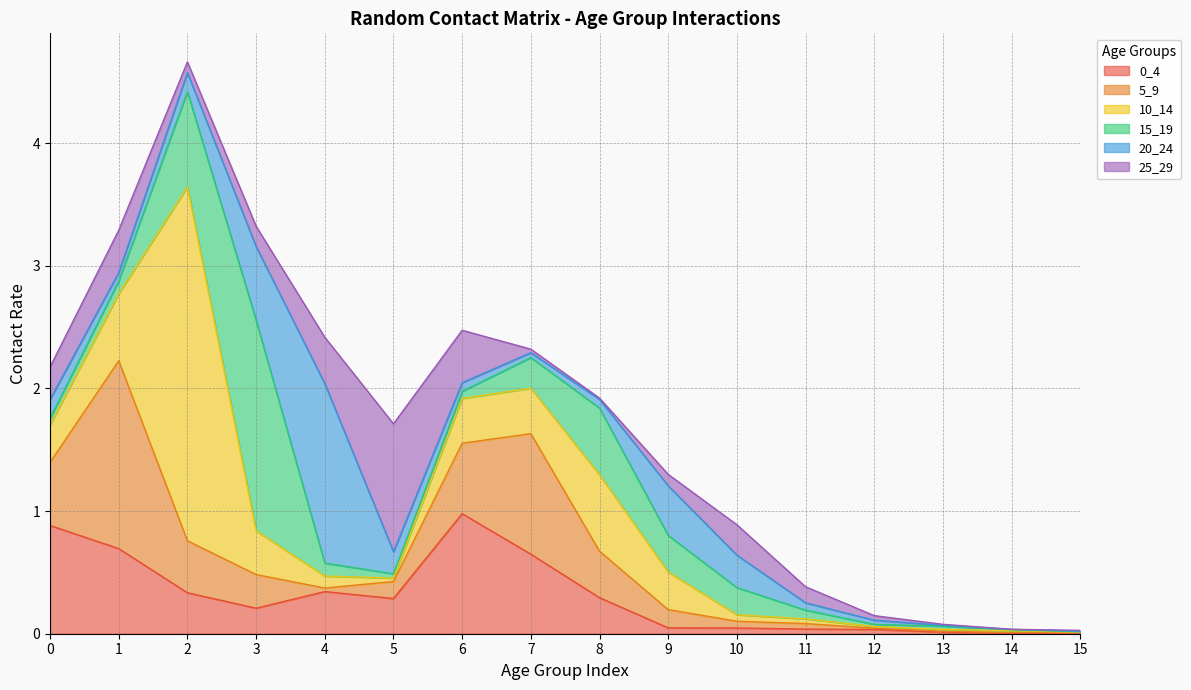

Reading right to left, what are all the values shown in this chart?

0_4: 15=0.0	14=0.0	13=0.0	12=0.0	11=0.0	10=0.0	9=0.0	8=0.3	7=0.6	6=1.0	5=0.3	4=0.3	3=0.2	2=0.3	1=0.7	0=0.9
5_9: 15=0.0	14=0.0	13=0.0	12=0.0	11=0.0	10=0.1	9=0.1	8=0.4	7=1.0	6=0.6	5=0.1	4=0.0	3=0.3	2=0.4	1=1.5	0=0.5
10_14: 15=0.0	14=0.0	13=0.0	12=0.0	11=0.0	10=0.1	9=0.3	8=0.6	7=0.4	6=0.4	5=0.0	4=0.1	3=0.4	2=2.9	1=0.5	0=0.3
15_19: 15=0.0	14=0.0	13=0.0	12=0.0	11=0.1	10=0.2	9=0.3	8=0.5	7=0.3	6=0.1	5=0.0	4=0.1	3=1.7	2=0.8	1=0.1	0=0.1
20_24: 15=0.0	14=0.0	13=0.0	12=0.0	11=0.1	10=0.3	9=0.4	8=0.1	7=0.0	6=0.1	5=0.2	4=1.5	3=0.6	2=0.2	1=0.1	0=0.2
25_29: 15=0.0	14=0.0	13=0.0	12=0.0	11=0.1	10=0.2	9=0.1	8=0.0	7=0.0	6=0.4	5=1.0	4=0.4	3=0.2	2=0.1	1=0.3	0=0.3